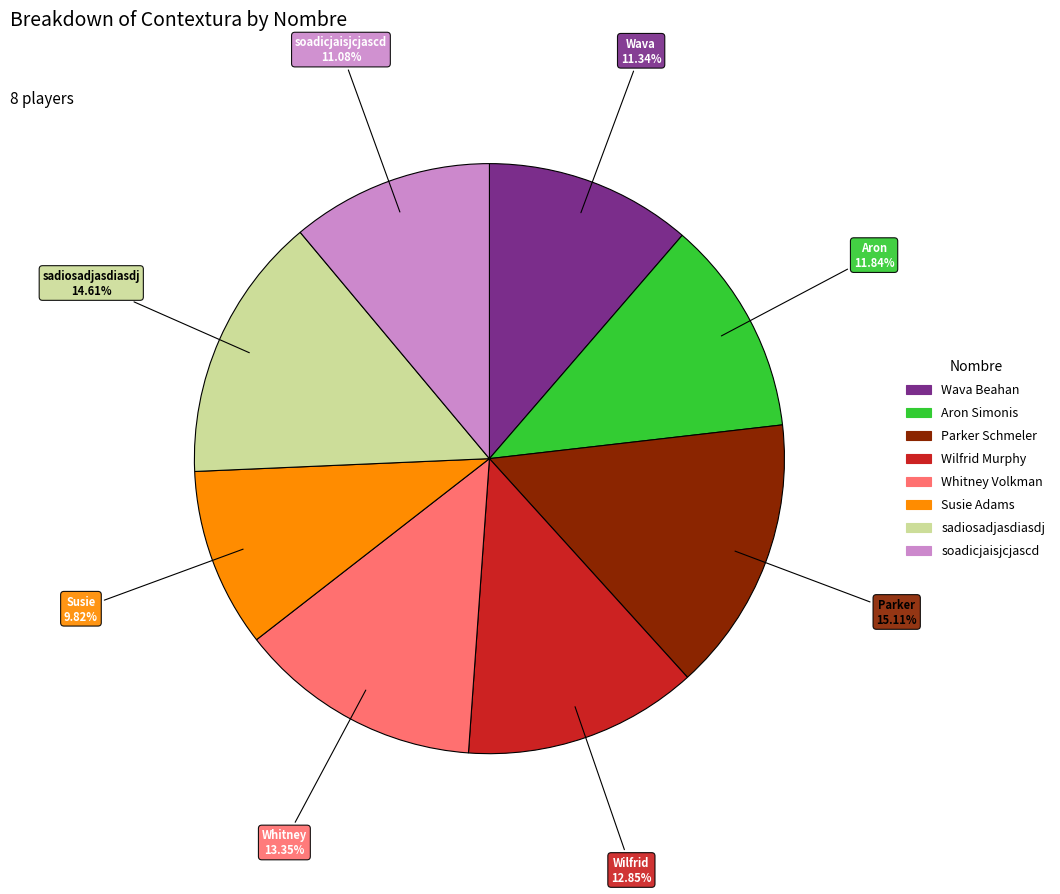

What portion of the pie excludes Susie Adams?

90.2%